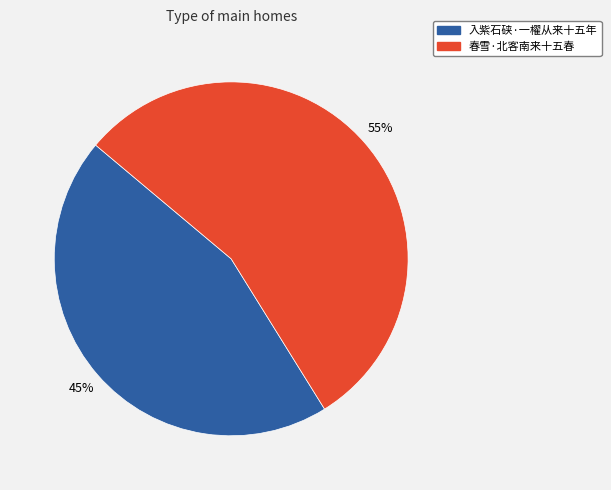

What percentage is the 春雪·北客南来十五春 slice, to the nearest percent?

55%